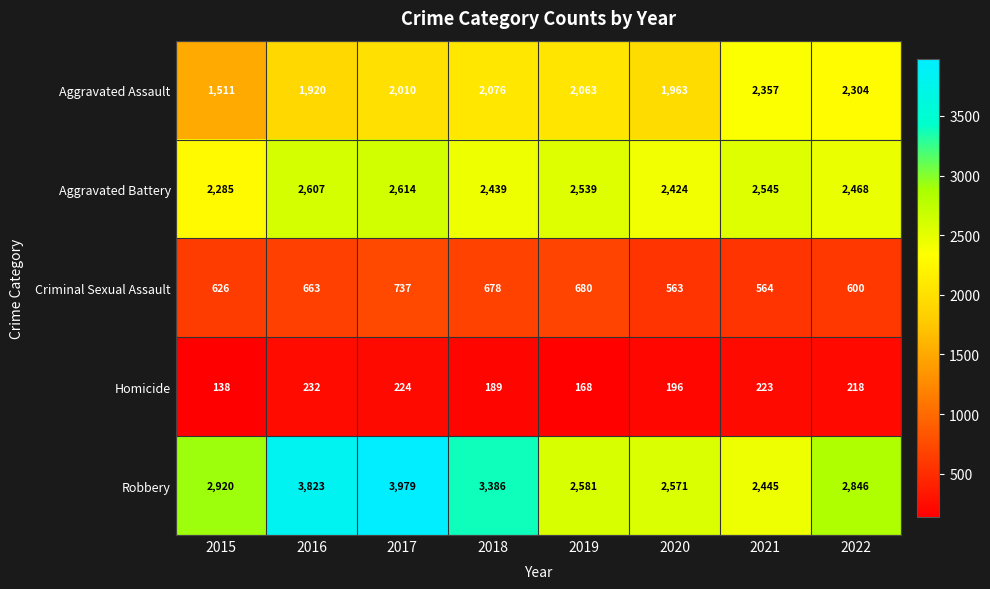

Is it true that Homicide equals 223 at 2021?

True